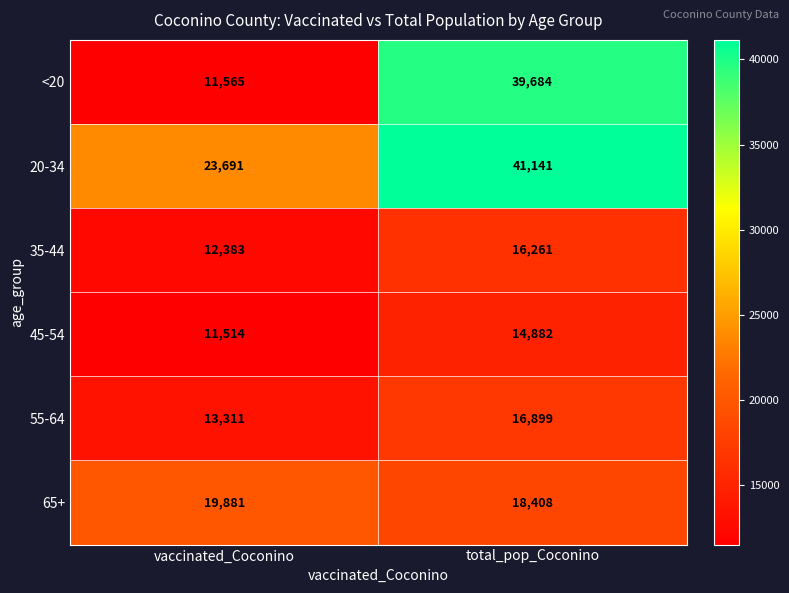

Reading right to left, what are all the values shown in this chart?

<20: total_pop_Coconino=39684	vaccinated_Coconino=11565
20-34: total_pop_Coconino=41141	vaccinated_Coconino=23691
35-44: total_pop_Coconino=16261	vaccinated_Coconino=12383
45-54: total_pop_Coconino=14882	vaccinated_Coconino=11514
55-64: total_pop_Coconino=16899	vaccinated_Coconino=13311
65+: total_pop_Coconino=18408	vaccinated_Coconino=19881